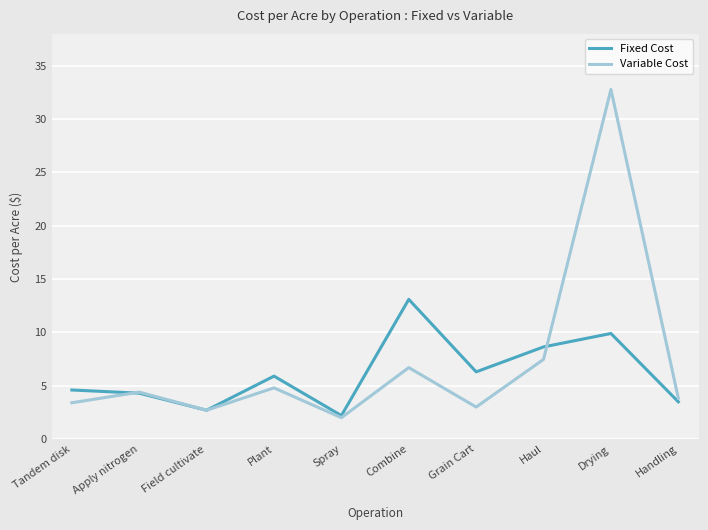

What is the spread (max minus min) of values at Combine?

6.4